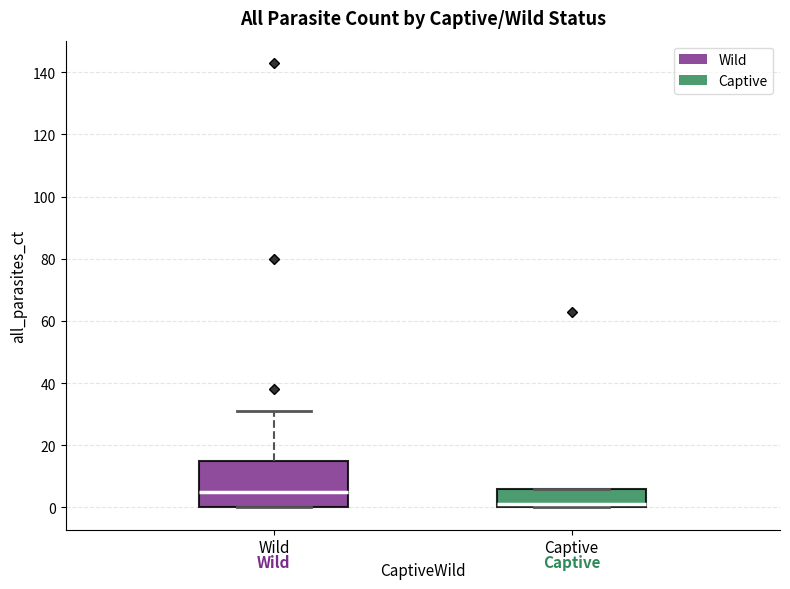

Where is the upper edge of the box for Wild on the y-axis? The values are not printed on the chart, so give them approximately, as read against the axis.

16